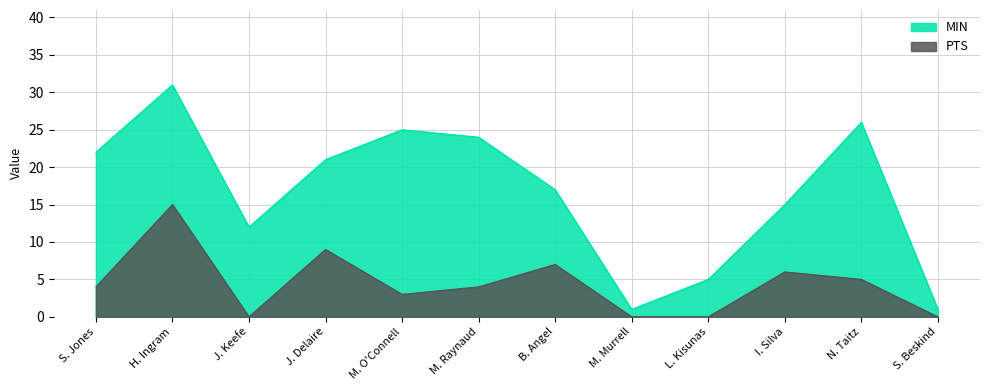

True or false: PTS and MIN cross at least once.

False